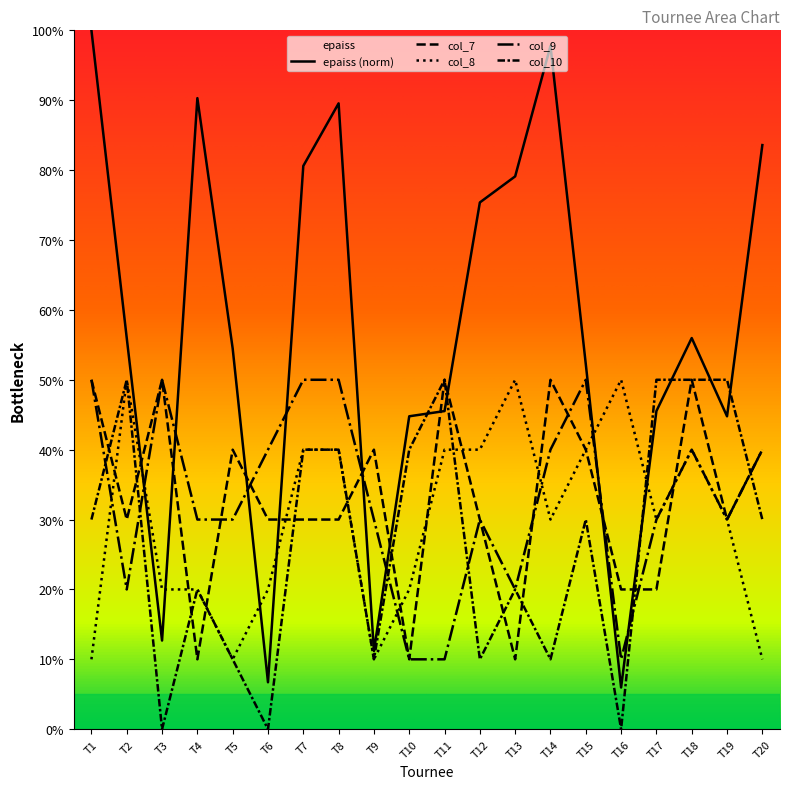

What is the sum of all col_8 values?

600.0